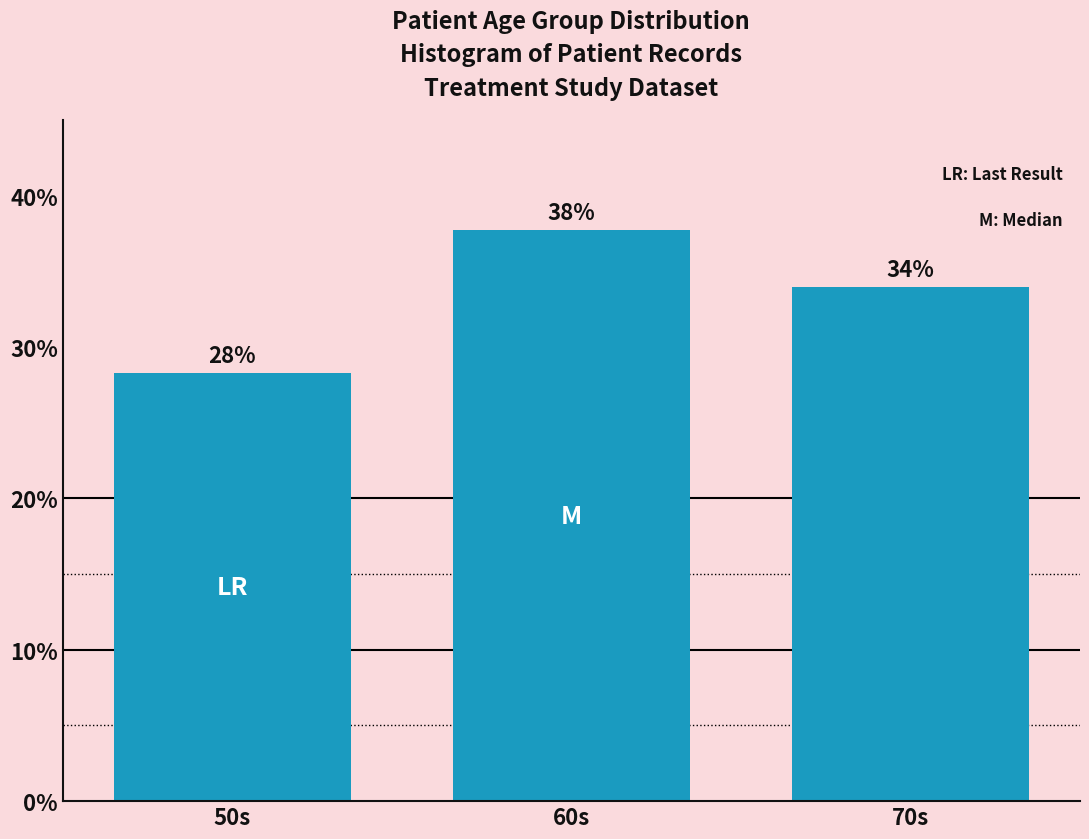

Does the chart contain any negative values?

No